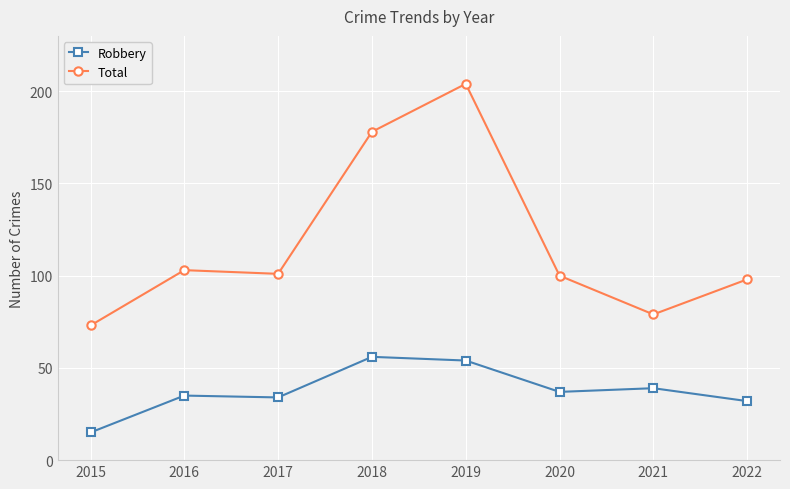

Reading left to right, extract all data points from this chart.

Robbery: 15	35	34	56	54	37	39	32
Total: 73	103	101	178	204	100	79	98